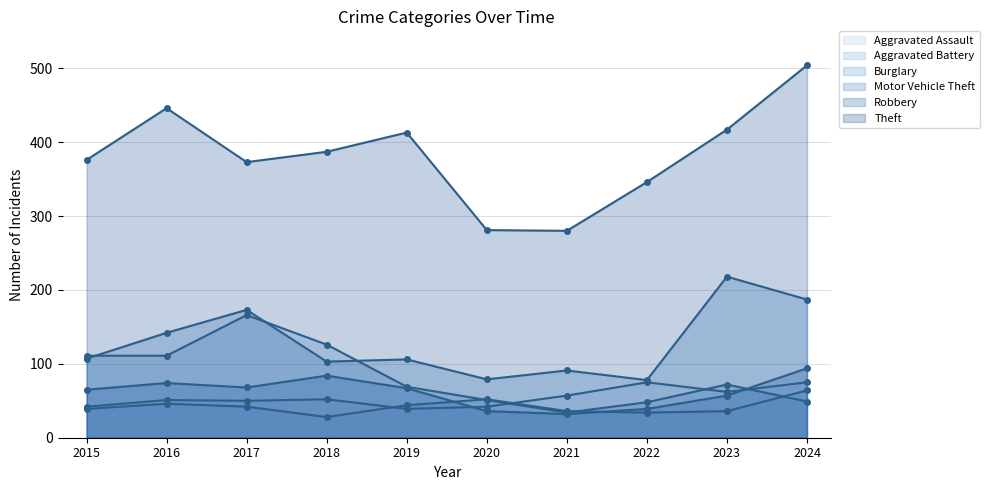

The Motor Vehicle Theft series shows 103 at 2018. True or false?

True